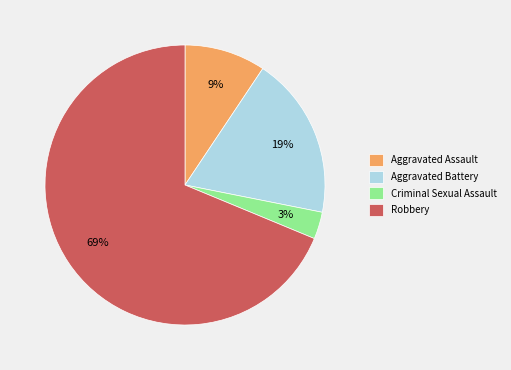

To the nearest percent, what is the average slice percentage?

25%